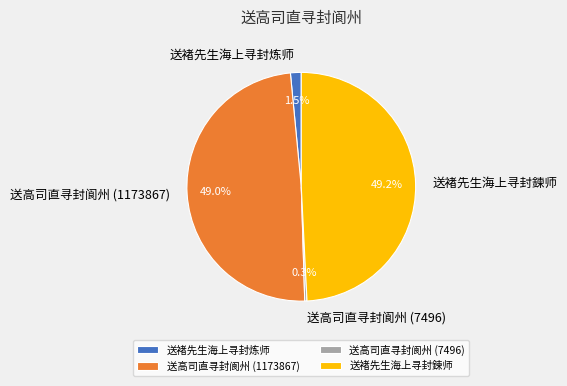

What is the smallest slice in the pie chart?

送高司直寻封阆州 (7496)